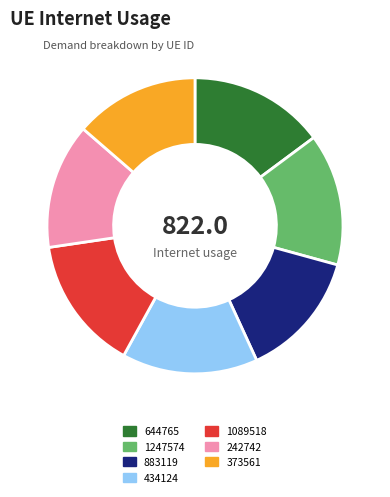

Is it true that 373561 is 28% of the pie?

False